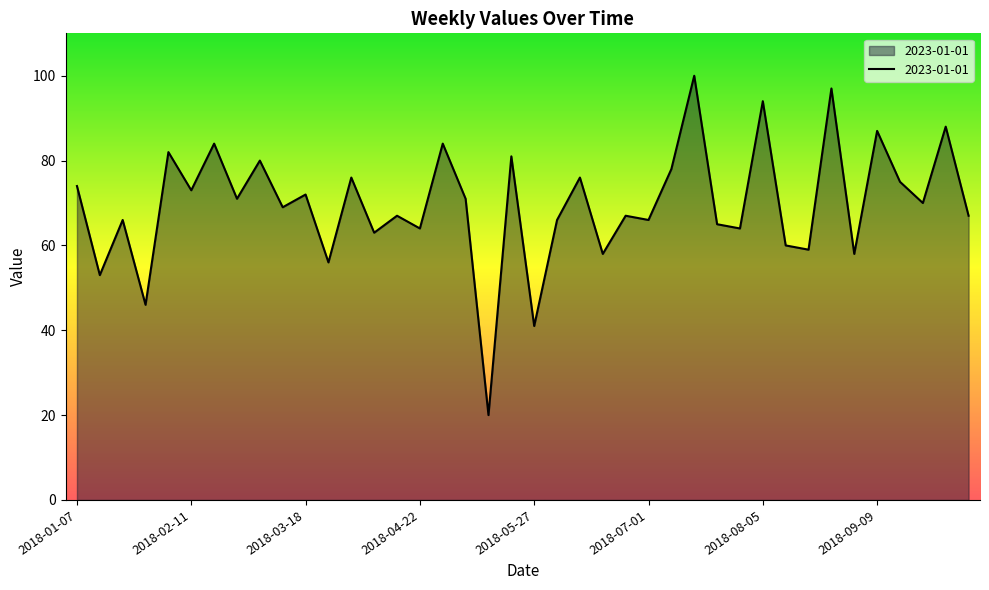

What is the smallest value displayed?

20